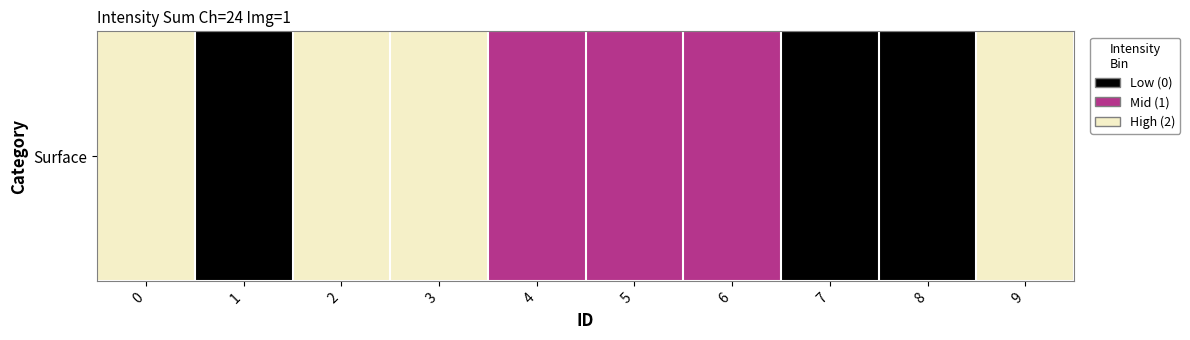

Where is the data nearest to the value 1?

4